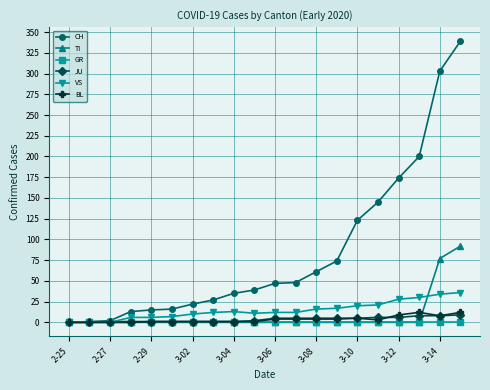

True or false: VS has more than 0 interior local peaks.

True